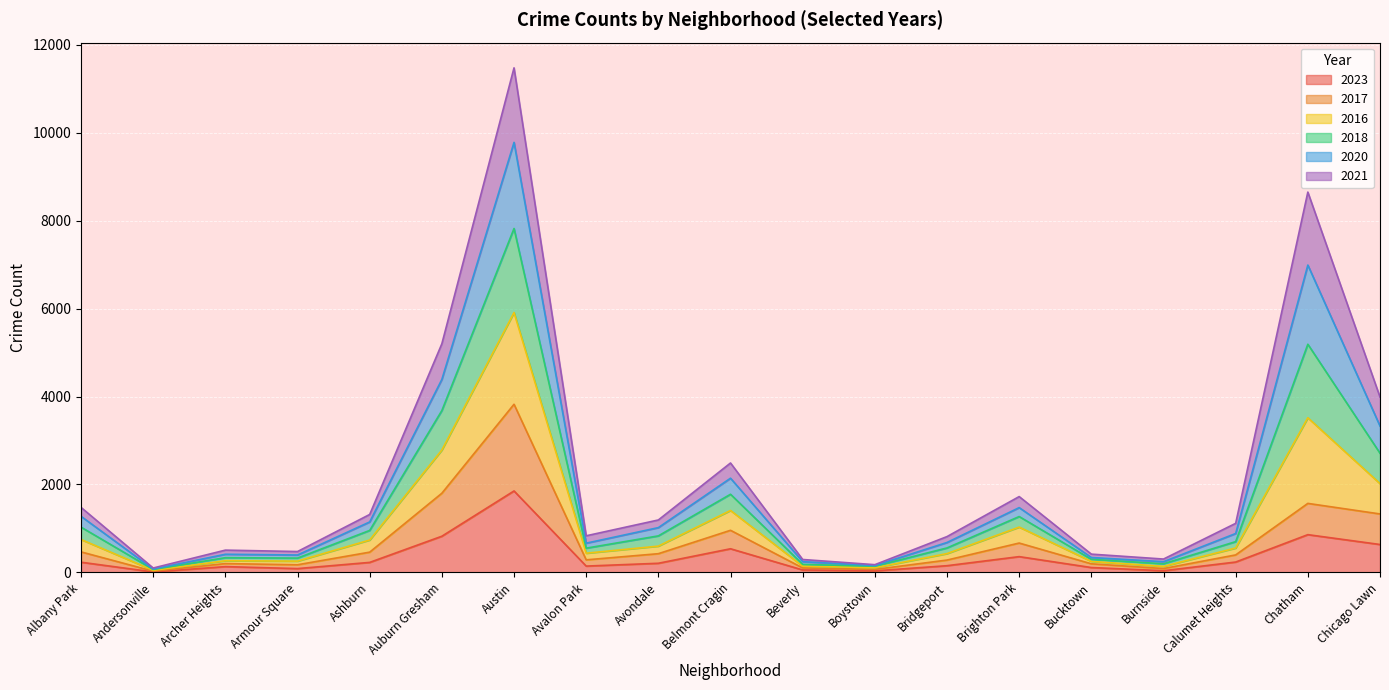

Where is the first local minimum for 2018?

Andersonville